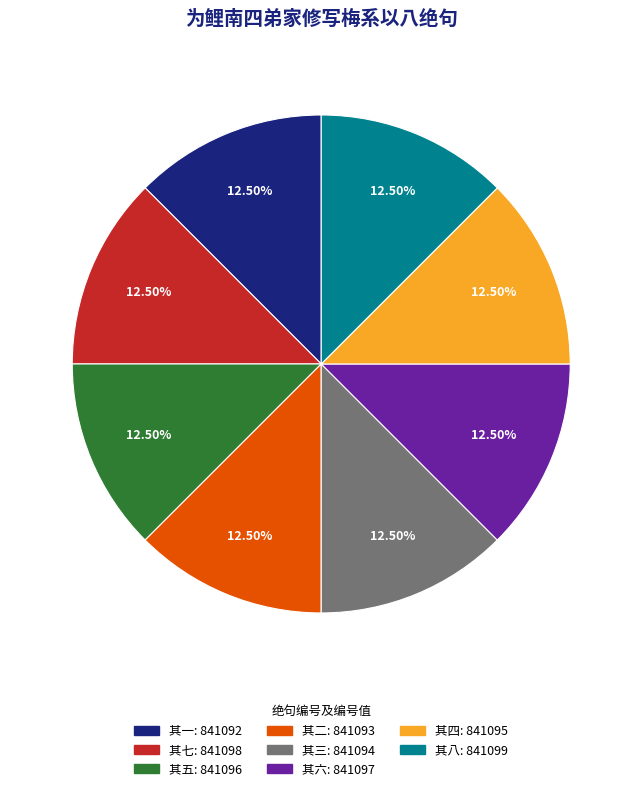

How many segments does this pie chart have?

8